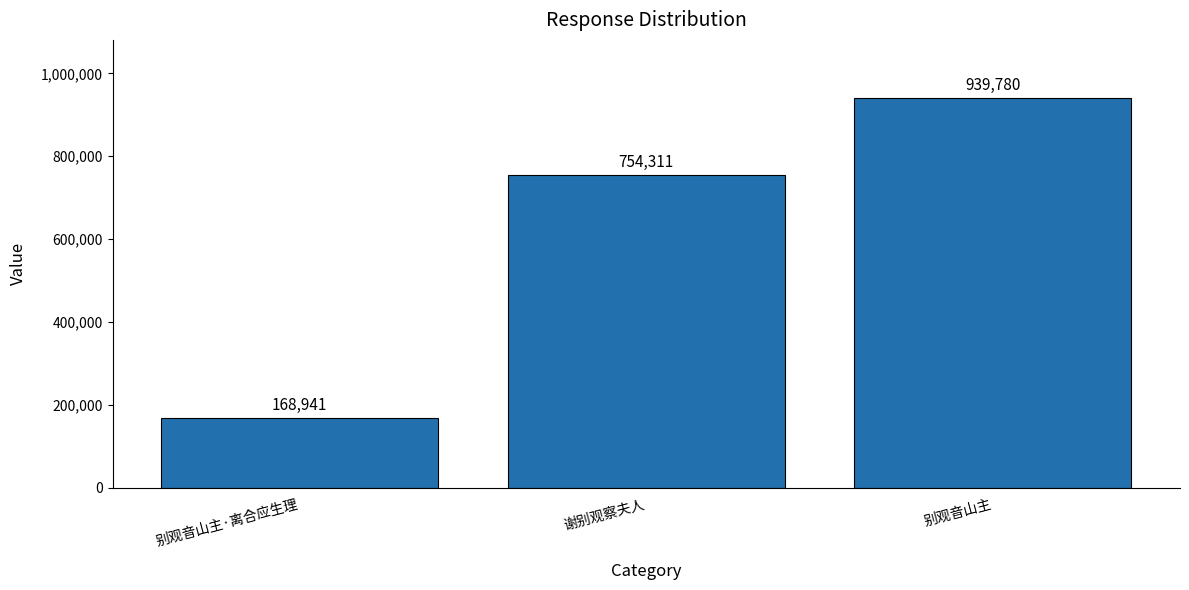

Count the number of categories in the chart.

3